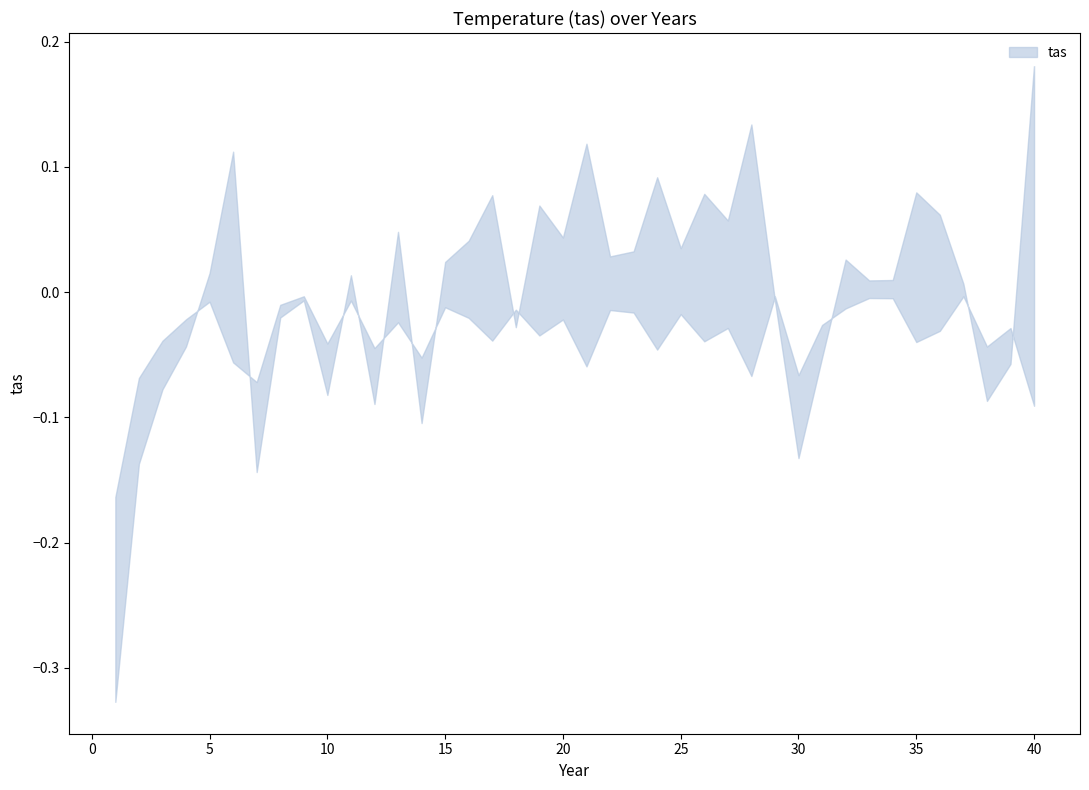

At which category does the data reach its first local peak?

6